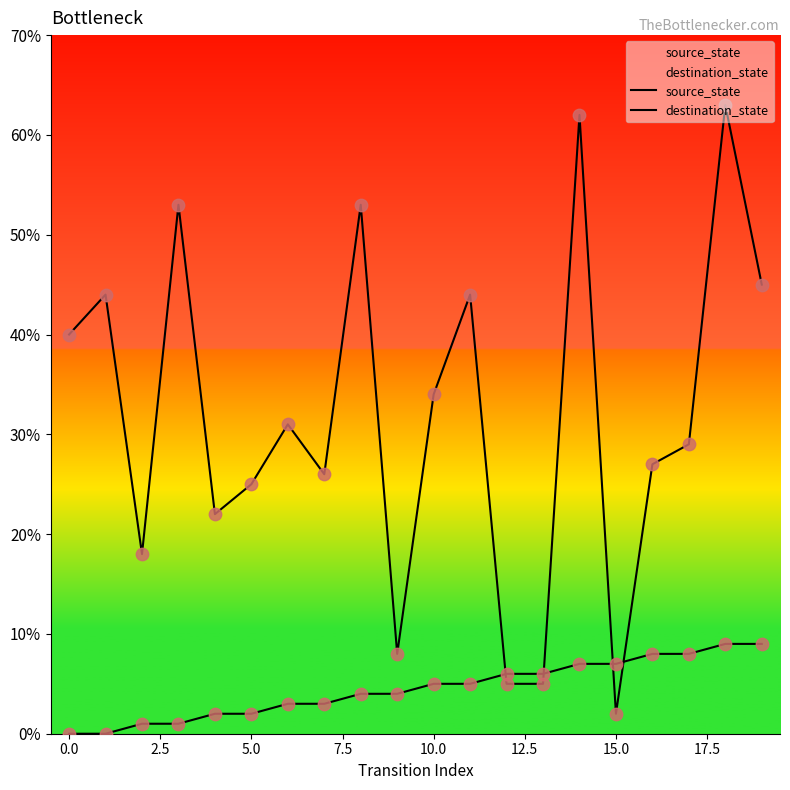

Which series has the largest total across all categories?

destination_state